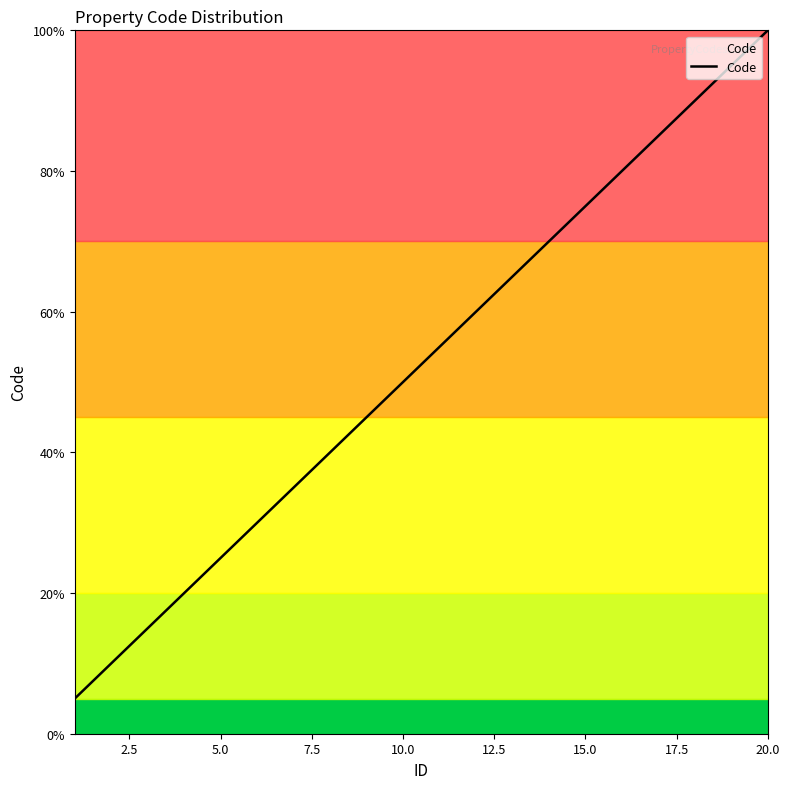

What is the maximum value shown in the chart?

100.0